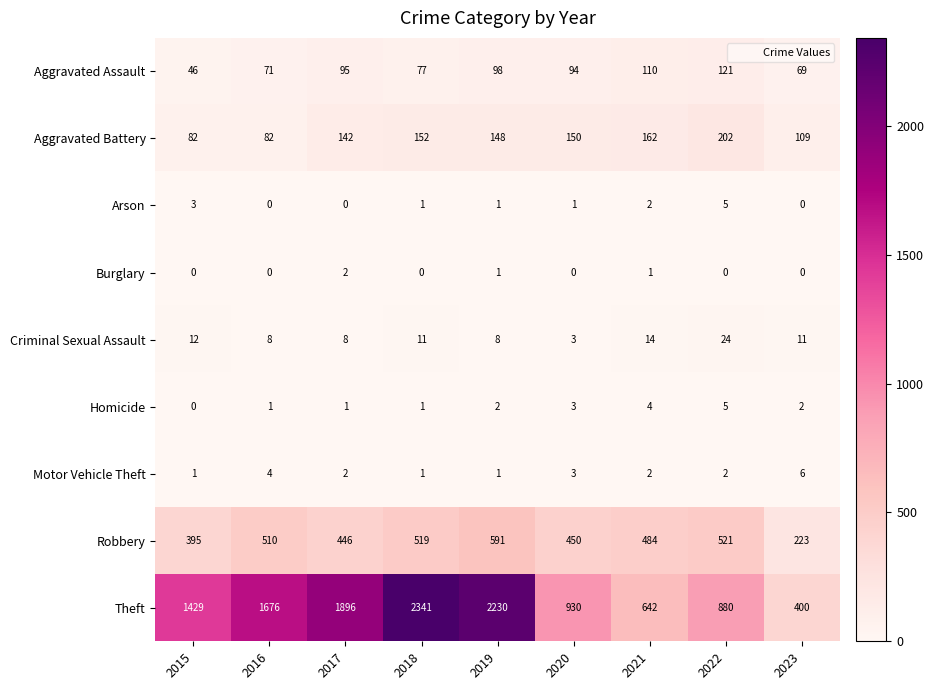

The value of Aggravated Assault at 2015 is 69. True or false?

False